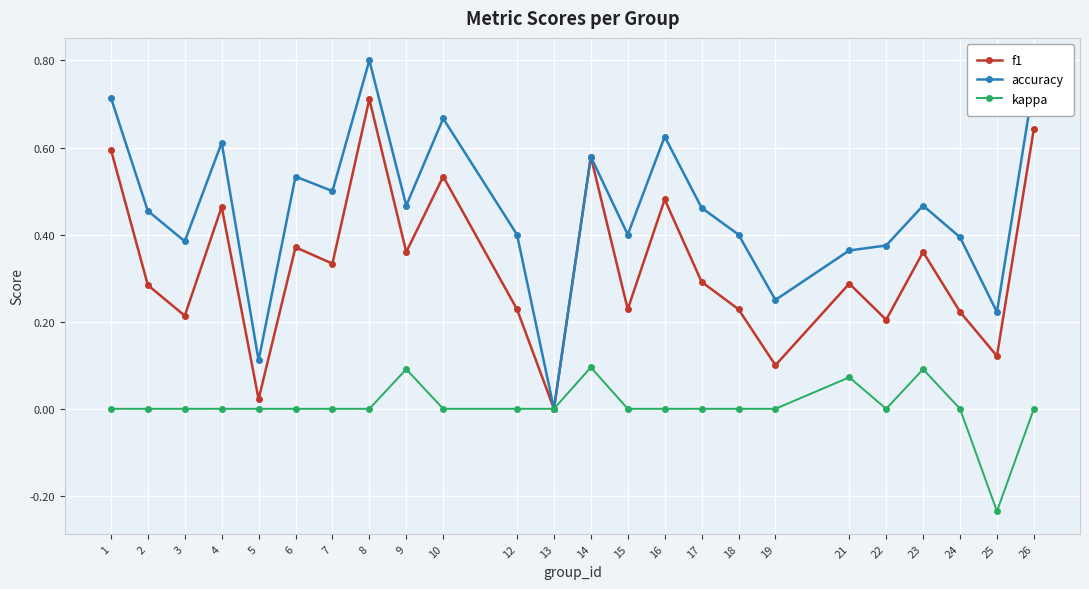

True or false: f1 has more than 2 points higher than both neighbors.

True